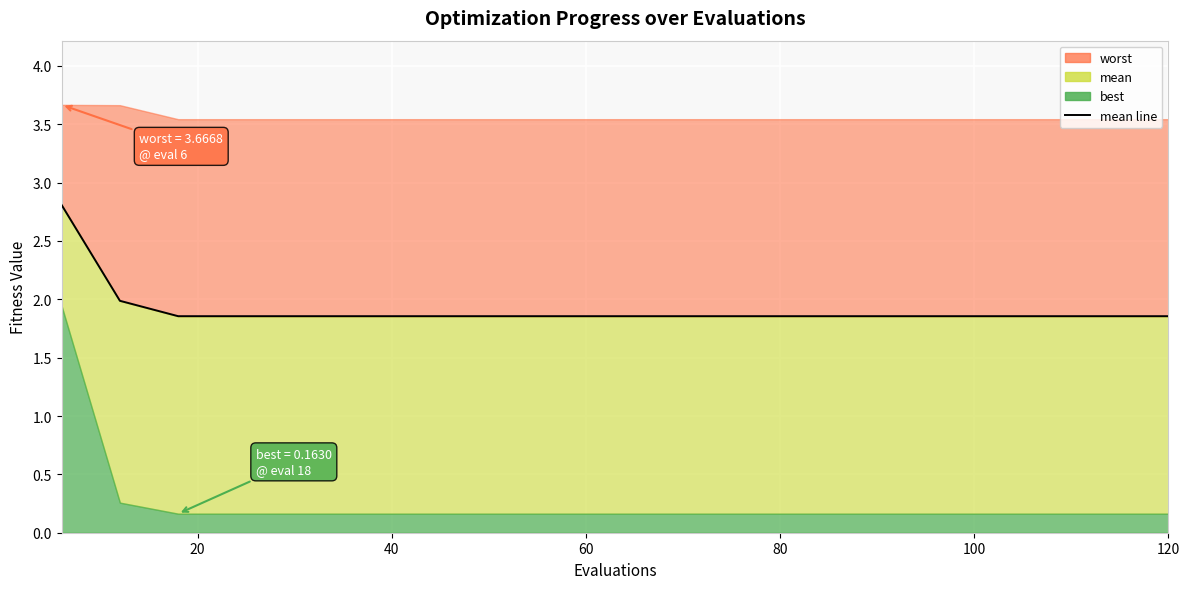

What position from the left is 120?

7